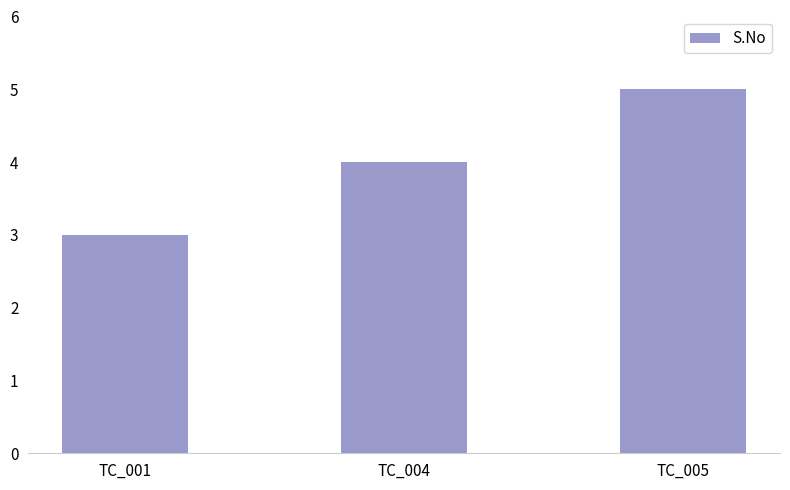

What is the change in value from TC_001 to TC_004?

+1